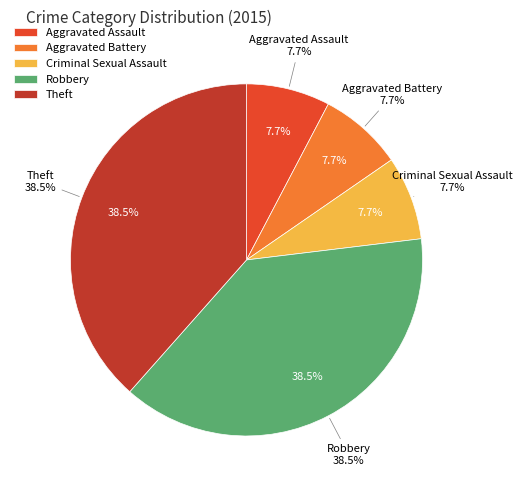

Do Aggravated Assault and Theft together represent more than half of the pie?

No